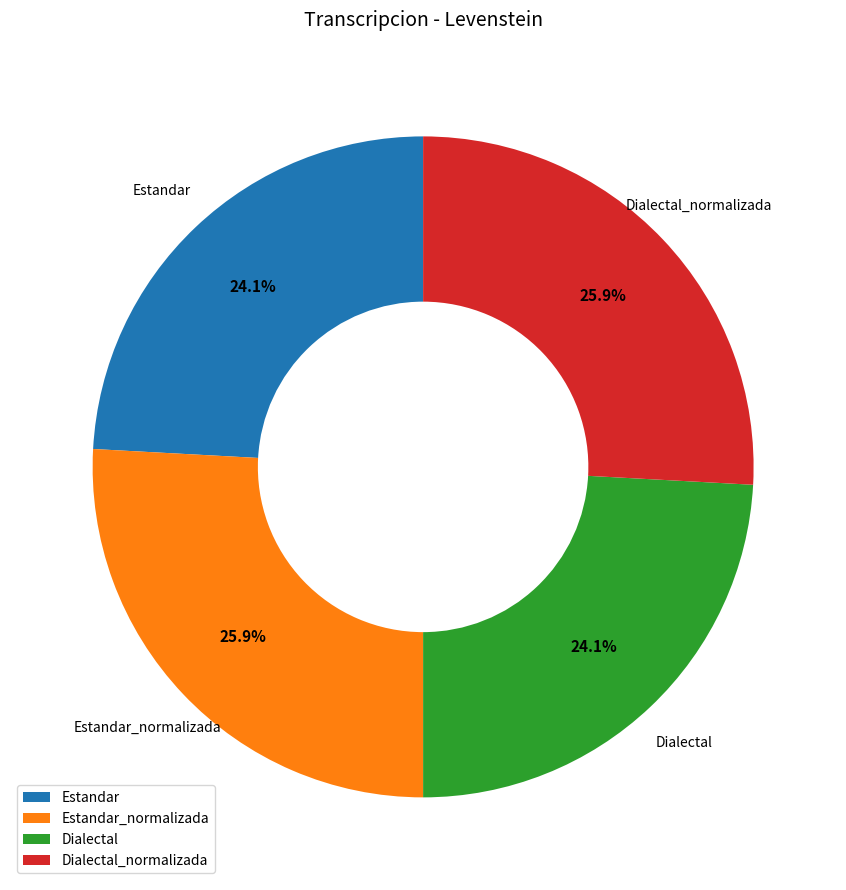

What percentage is the Estandar_normalizada slice, to the nearest percent?

26%